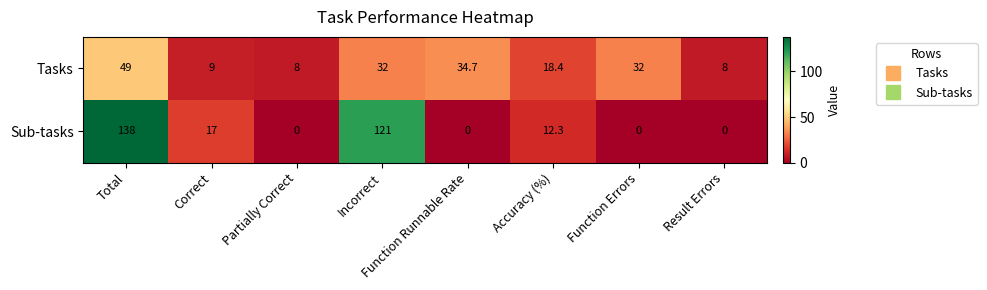

Rank the series by their average value, from highest to lowest.

Sub-tasks, Tasks